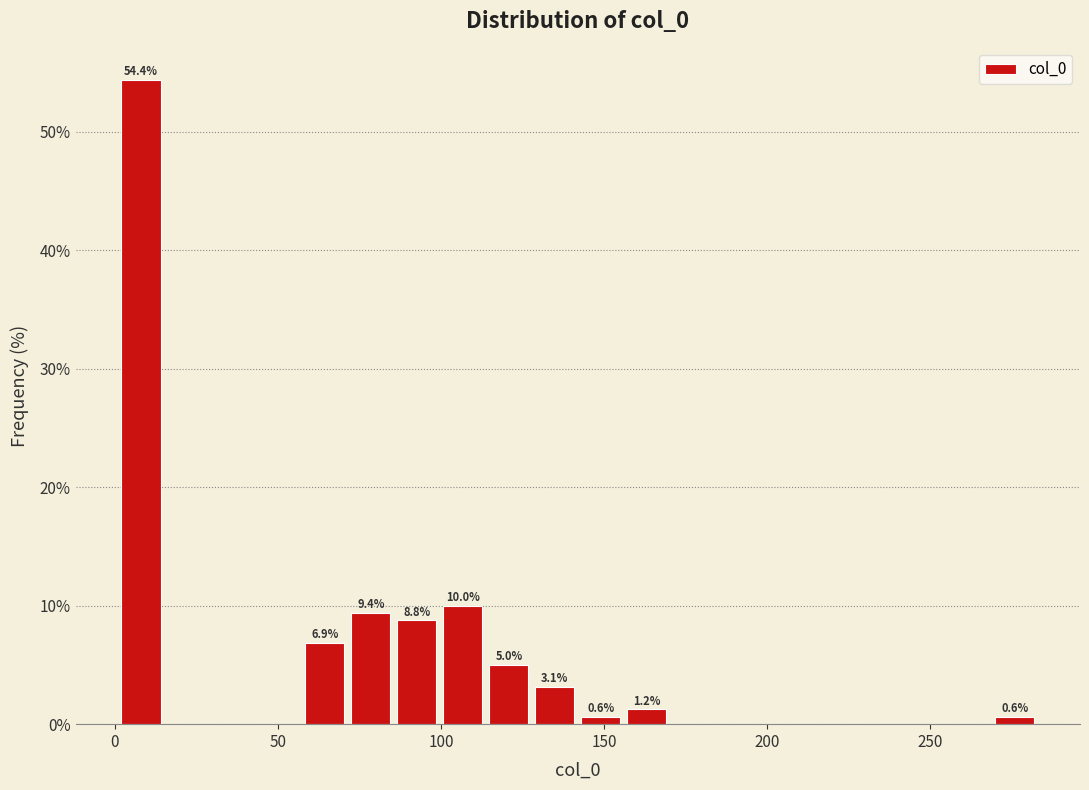

Read against the x-axis, roughly where is the centre of the tallest bar?

10